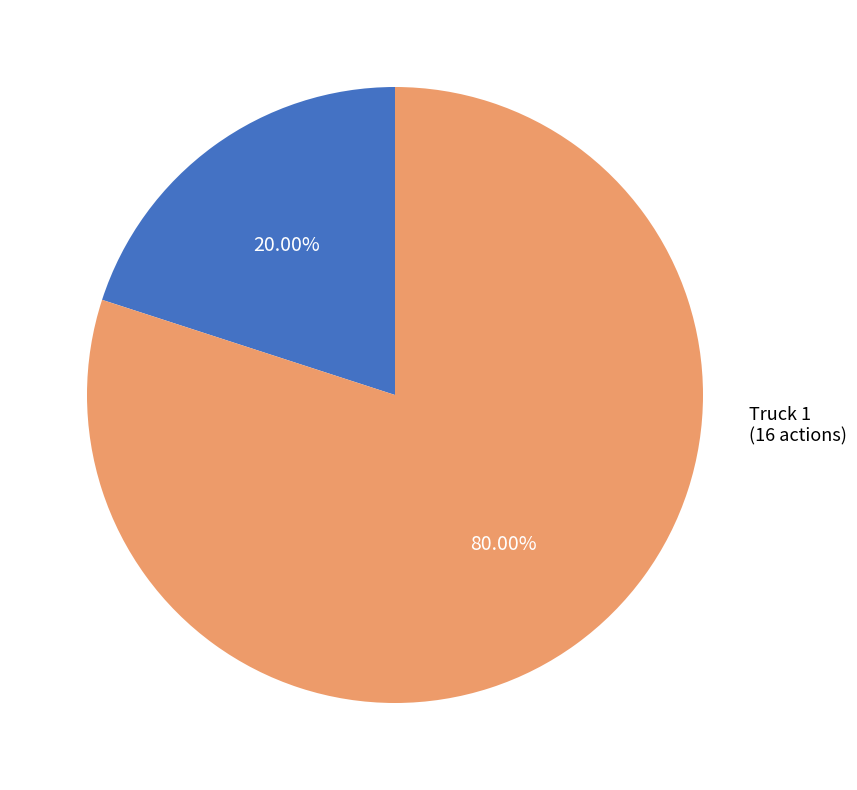

Is there a majority slice in this chart?

Yes